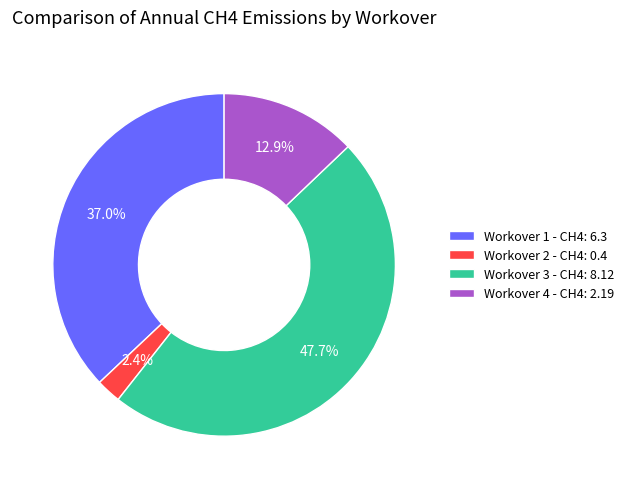

What is the largest slice in the pie chart?

Workover 3 - CH4: 8.12